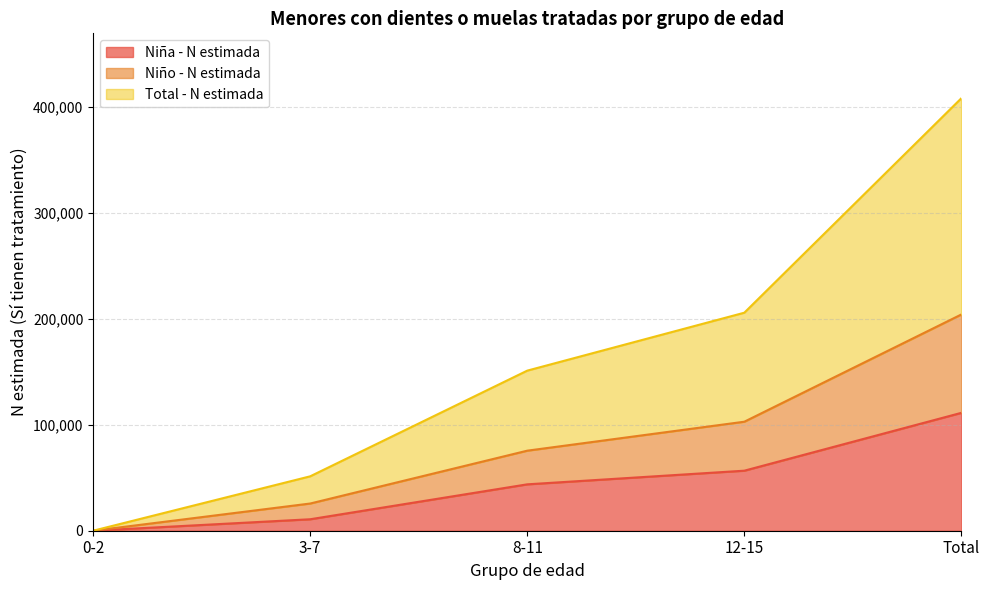

True or false: Niño - N estimada and Niña - N estimada cross at least once.

False